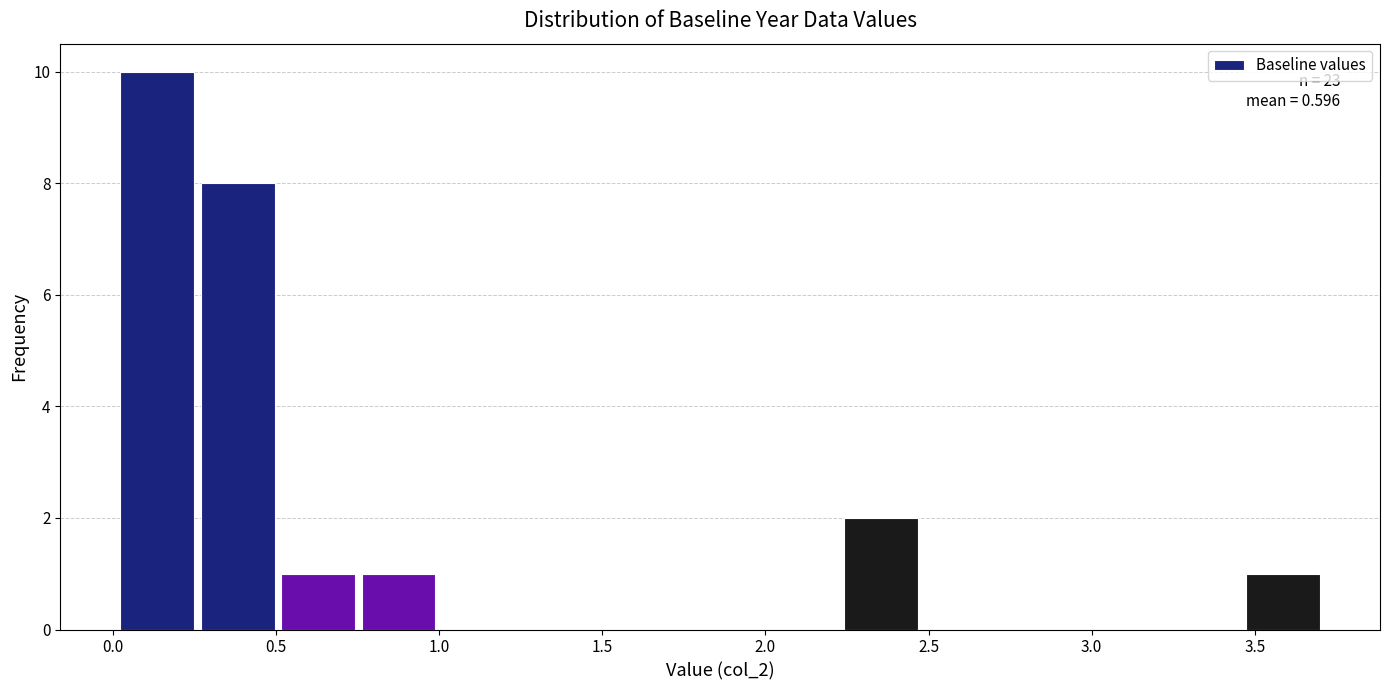

Which range on the x-axis has the tallest bar?

0.00 to 0.25